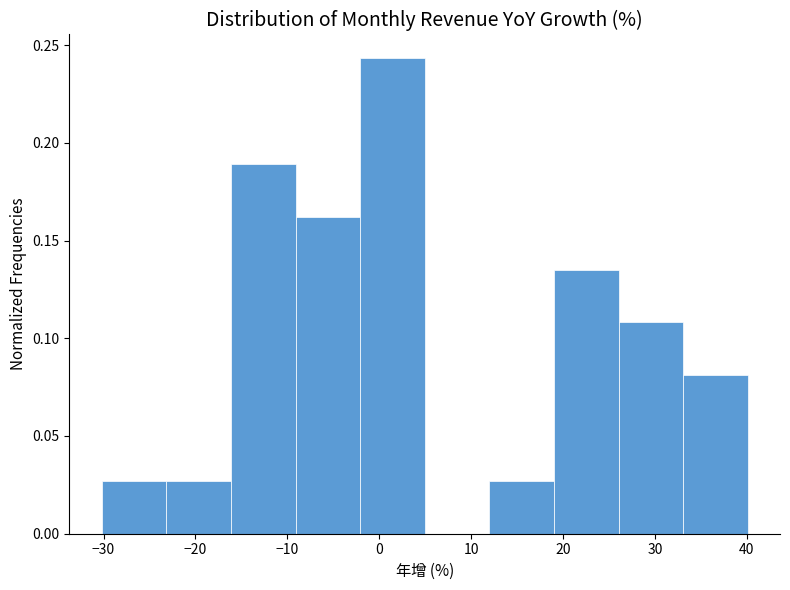

Over which range of the x-axis is the bar tallest?

-2 to 5